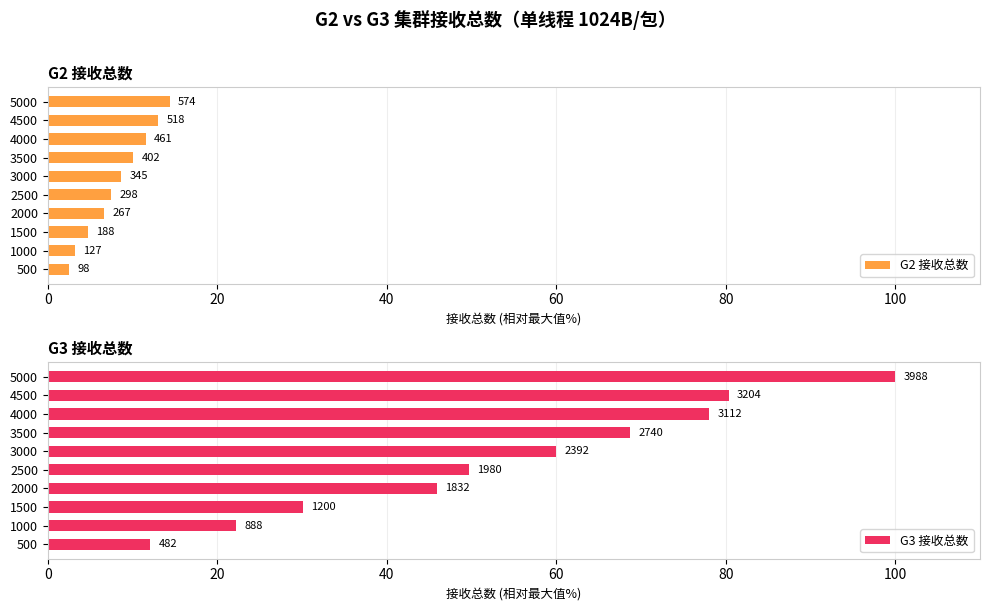

What value does the G3 接收总数 series have at 1000?

22.3